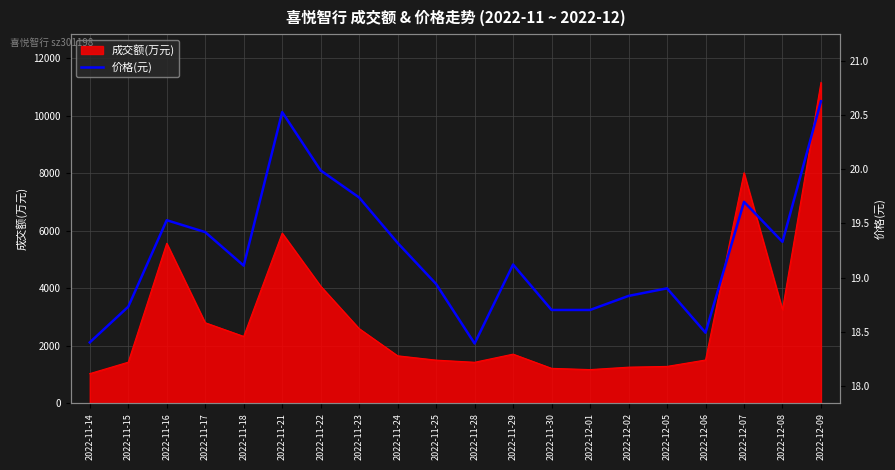

What is the value of the 15th point from the left?

18.8